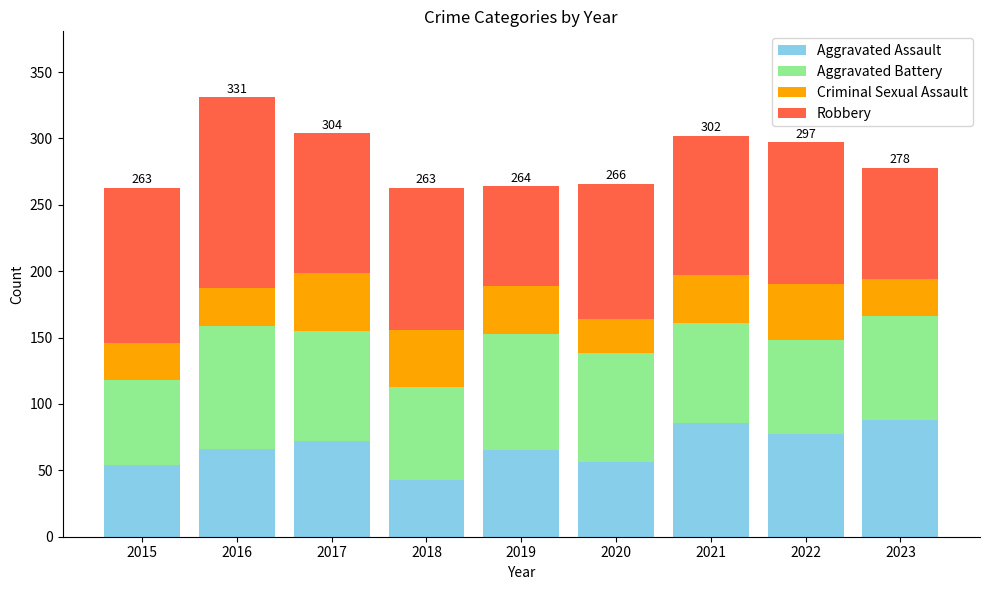

At which category is the sum across all series the highest?

2016